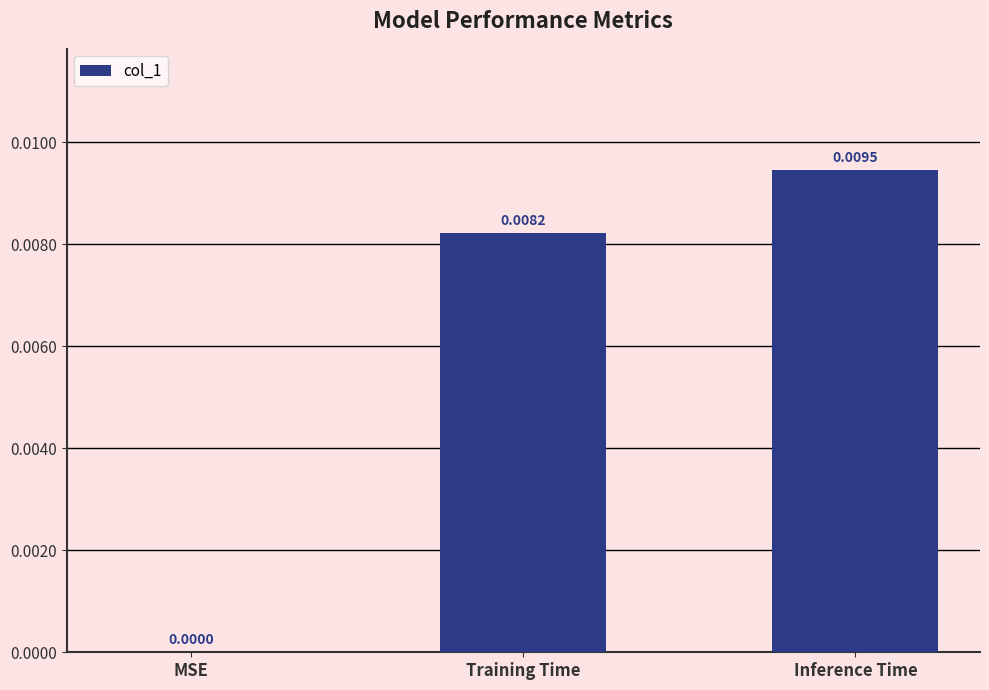

Which category has the highest value across all series?

Inference Time